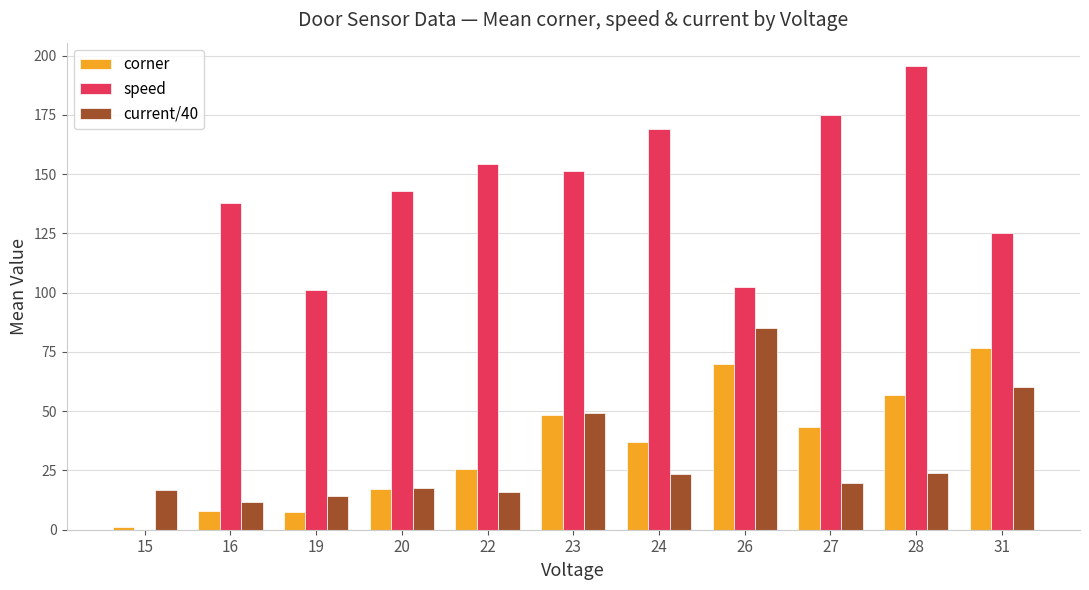

What is the maximum value shown in the chart?

195.7